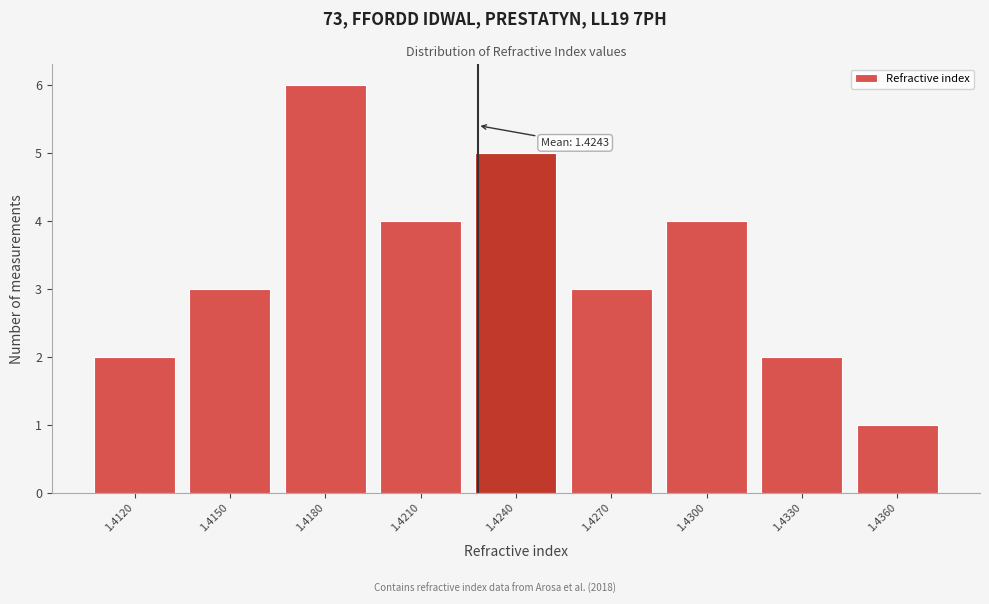

Reading right to left, what are all the values shown in this chart?

1.4360=1	1.4330=2	1.4300=4	1.4270=3	1.4240=5	1.4210=4	1.4180=6	1.4150=3	1.4120=2